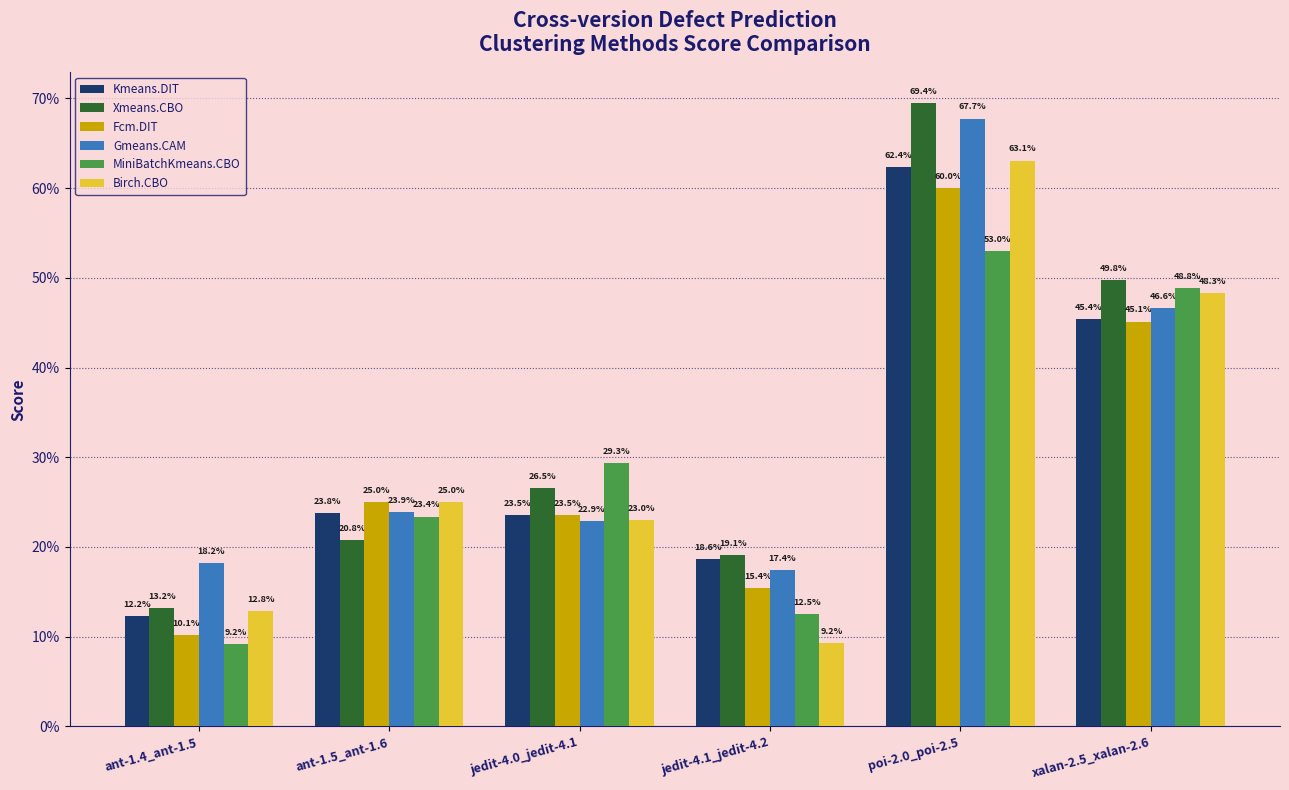

Reading left to right, transcribe all the data shown in this chart.

Kmeans.DIT: ant-1.4_ant-1.5=0.1	ant-1.5_ant-1.6=0.2	jedit-4.0_jedit-4.1=0.2	jedit-4.1_jedit-4.2=0.2	poi-2.0_poi-2.5=0.6	xalan-2.5_xalan-2.6=0.5
Xmeans.CBO: ant-1.4_ant-1.5=0.1	ant-1.5_ant-1.6=0.2	jedit-4.0_jedit-4.1=0.3	jedit-4.1_jedit-4.2=0.2	poi-2.0_poi-2.5=0.7	xalan-2.5_xalan-2.6=0.5
Fcm.DIT: ant-1.4_ant-1.5=0.1	ant-1.5_ant-1.6=0.2	jedit-4.0_jedit-4.1=0.2	jedit-4.1_jedit-4.2=0.2	poi-2.0_poi-2.5=0.6	xalan-2.5_xalan-2.6=0.5
Gmeans.CAM: ant-1.4_ant-1.5=0.2	ant-1.5_ant-1.6=0.2	jedit-4.0_jedit-4.1=0.2	jedit-4.1_jedit-4.2=0.2	poi-2.0_poi-2.5=0.7	xalan-2.5_xalan-2.6=0.5
MiniBatchKmeans.CBO: ant-1.4_ant-1.5=0.1	ant-1.5_ant-1.6=0.2	jedit-4.0_jedit-4.1=0.3	jedit-4.1_jedit-4.2=0.1	poi-2.0_poi-2.5=0.5	xalan-2.5_xalan-2.6=0.5
Birch.CBO: ant-1.4_ant-1.5=0.1	ant-1.5_ant-1.6=0.2	jedit-4.0_jedit-4.1=0.2	jedit-4.1_jedit-4.2=0.1	poi-2.0_poi-2.5=0.6	xalan-2.5_xalan-2.6=0.5